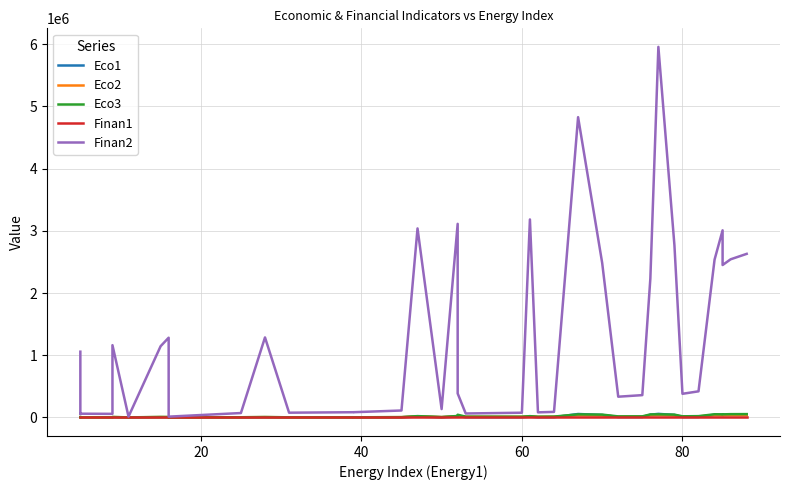

How many interior local valleys does the Finan1 series have?

11